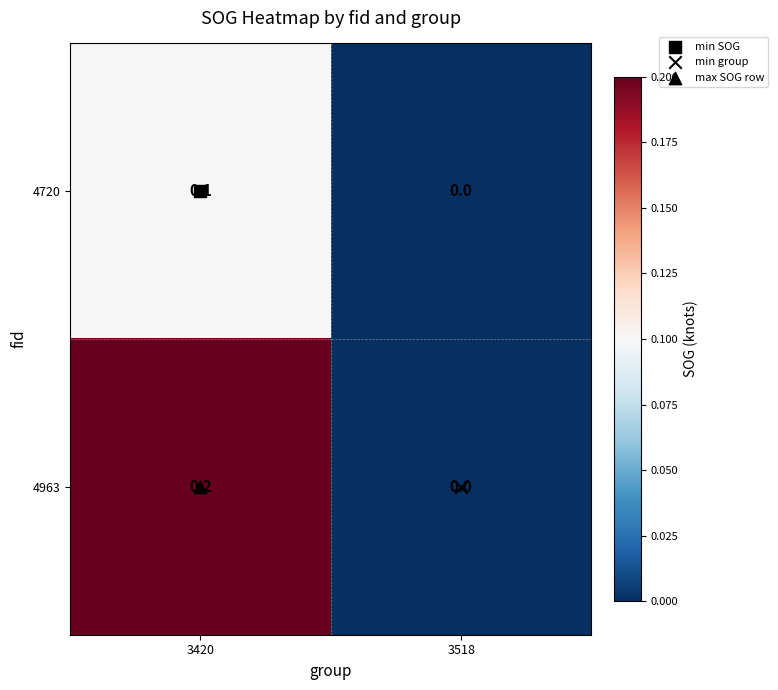

The 4963 series shows 0.1 at 3518. True or false?

False